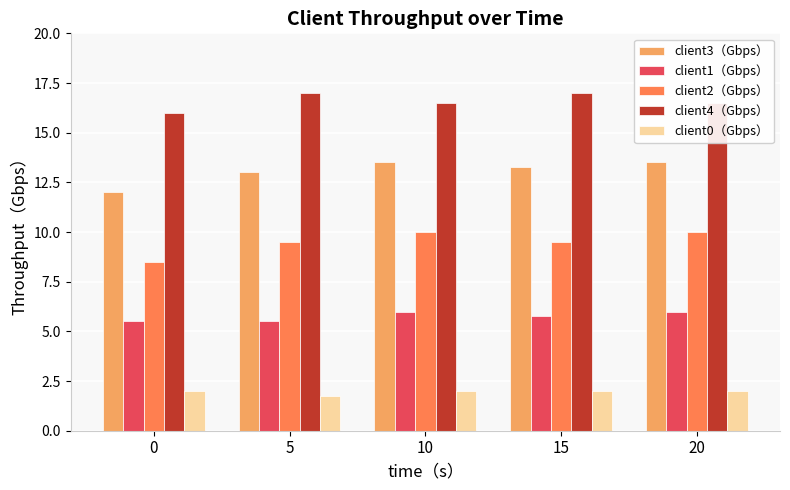

Rank the series at 5 from lowest to highest value.

client0（Gbps）, client1（Gbps）, client2（Gbps）, client3（Gbps）, client4（Gbps）